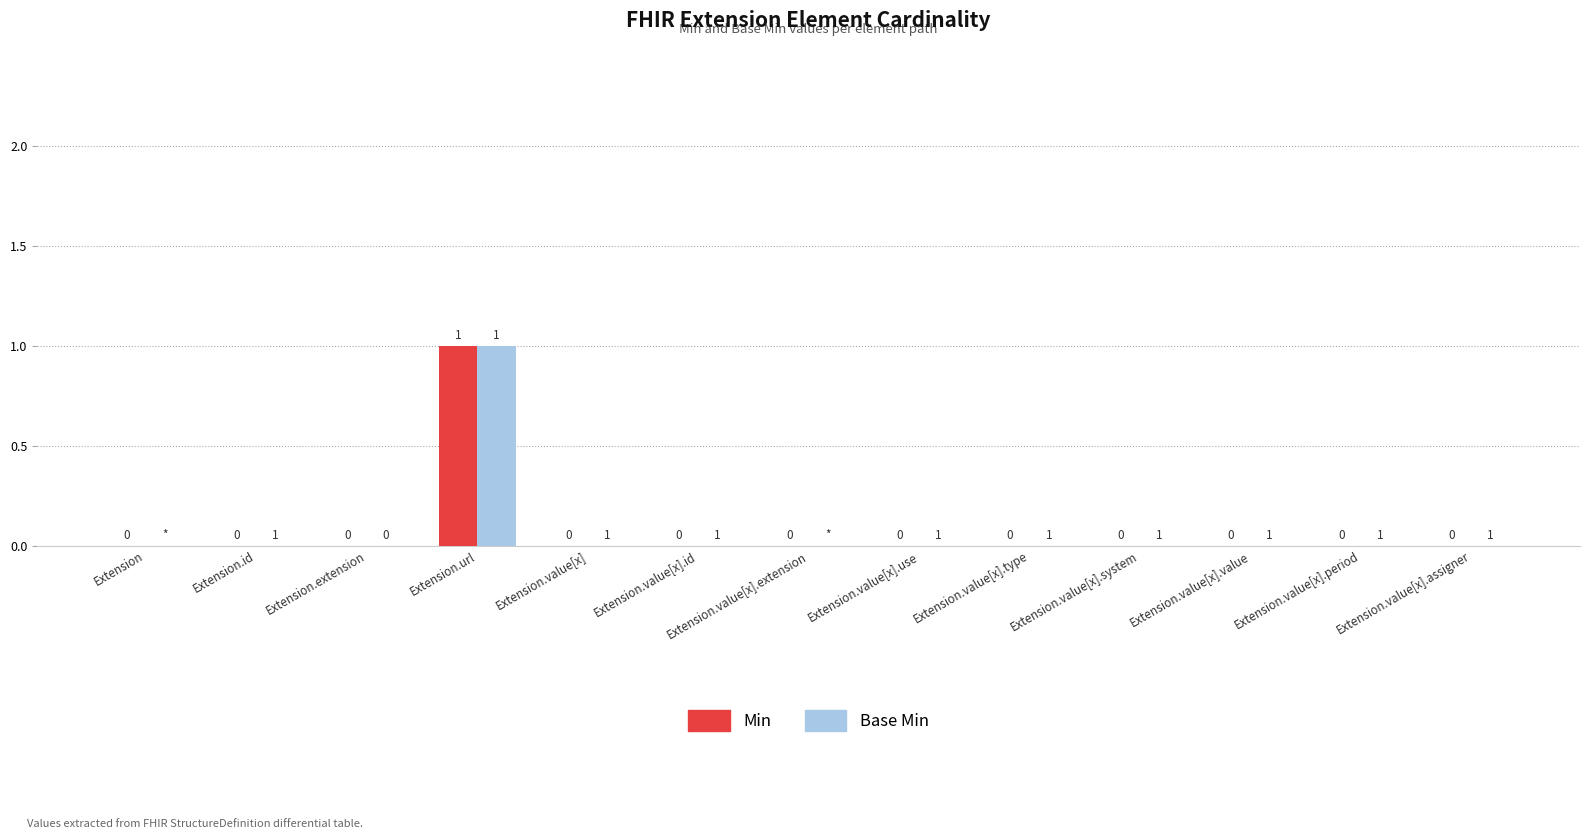

Reading left to right, extract all data points from this chart.

Min: 0	0	0	1	0	0	0	0	0	0	0	0	0
Base Min: 0	0	0	1	0	0	0	0	0	0	0	0	0